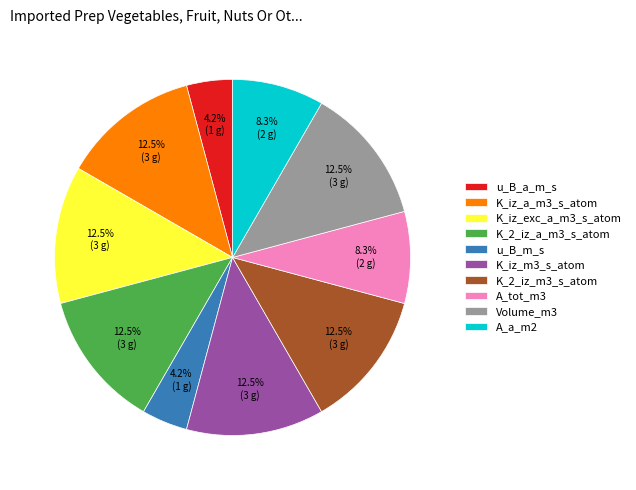

Approximately how many times larger is the value at K_2_iz_a_m3_s_atom compared to u_B_a_m_s?

3.0